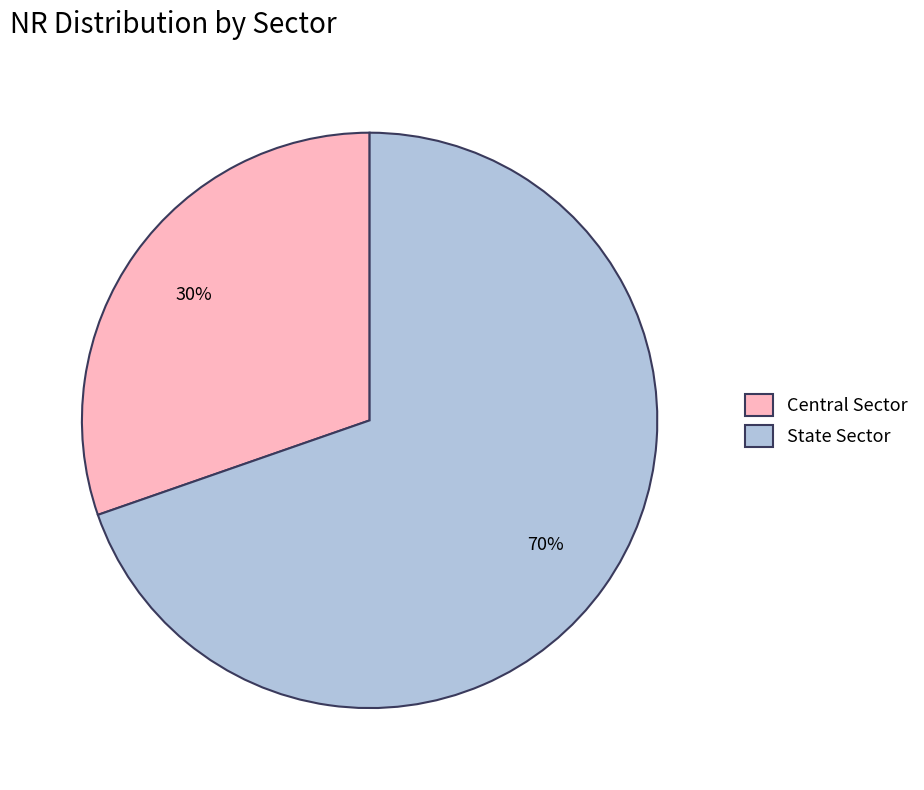

Do State Sector and Central Sector together represent more than half of the pie?

Yes